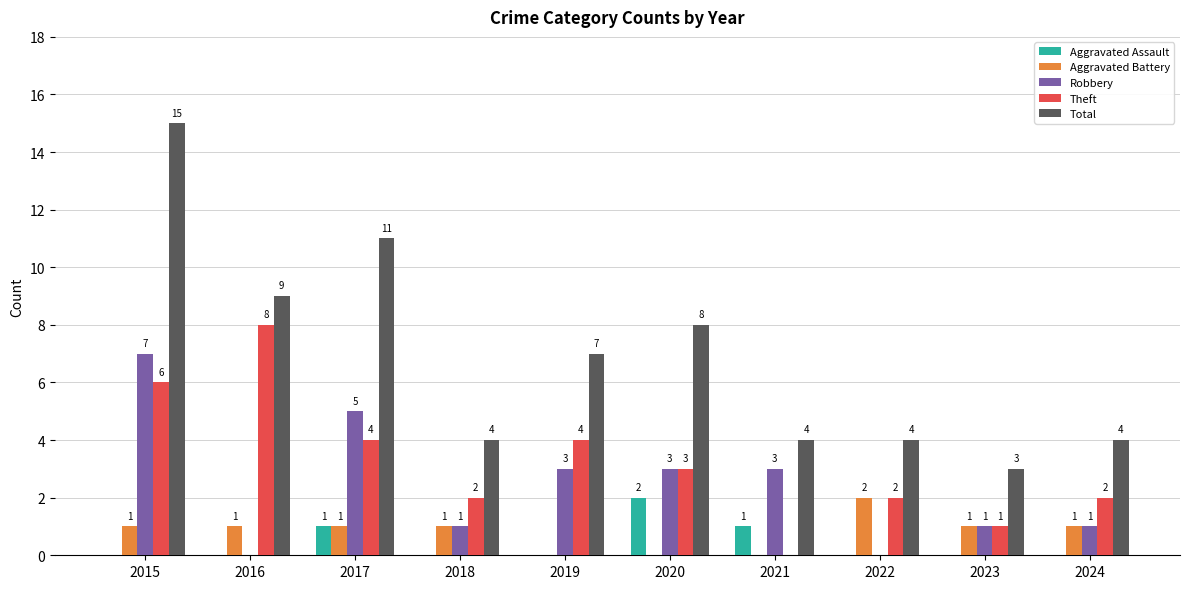

True or false: Robbery has a value of 1 at 2024.

True